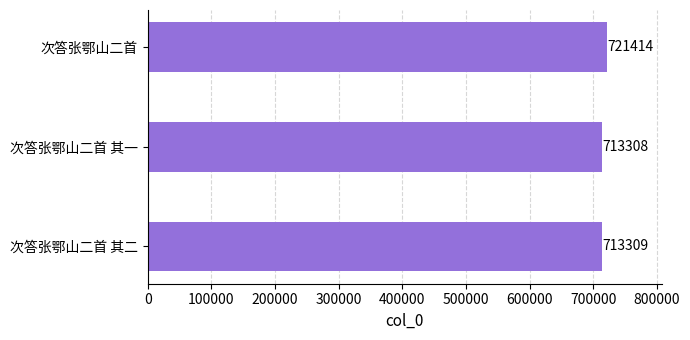

How many data points are less than 713309?

1